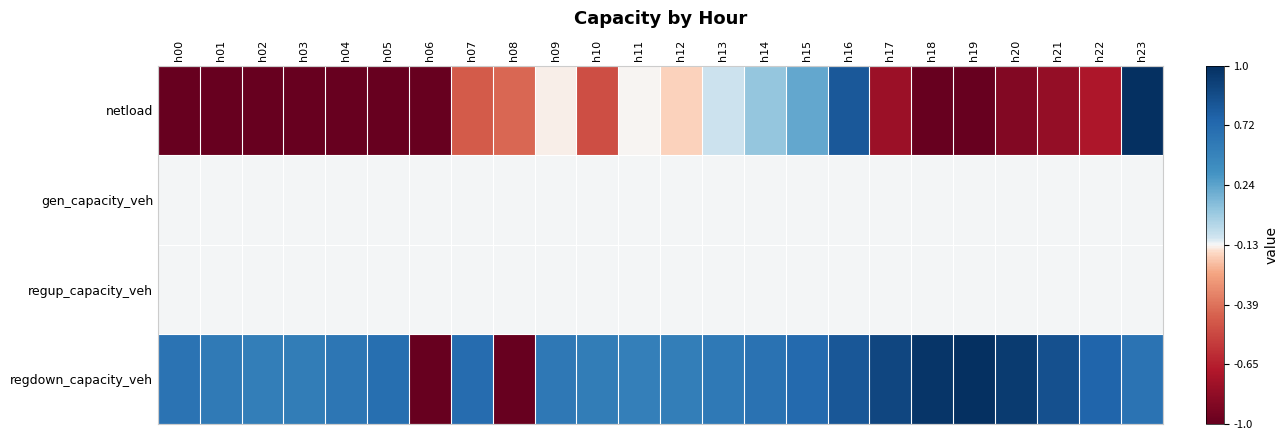

Reading left to right, transcribe all the data shown in this chart.

netload: h00=-1.0	h01=-1.0	h02=-1.0	h03=-1.0	h04=-1.0	h05=-1.0	h06=-1.0	h07=-0.4	h08=-0.4	h09=-0.0	h10=-0.5	h11=-0.0	h12=-0.1	h13=0.1	h14=0.2	h15=0.3	h16=0.8	h17=-0.8	h18=-1.0	h19=-1.0	h20=-0.9	h21=-0.8	h22=-0.7	h23=1.0
gen_capacity_veh: h00=0.0	h01=0.0	h02=0.0	h03=0.0	h04=0.0	h05=0.0	h06=0.0	h07=0.0	h08=0.0	h09=0.0	h10=0.0	h11=0.0	h12=0.0	h13=0.0	h14=0.0	h15=0.0	h16=0.0	h17=0.0	h18=0.0	h19=0.0	h20=0.0	h21=0.0	h22=0.0	h23=0.0
regup_capacity_veh: h00=0.0	h01=0.0	h02=0.0	h03=0.0	h04=0.0	h05=0.0	h06=0.0	h07=0.0	h08=0.0	h09=0.0	h10=0.0	h11=0.0	h12=0.0	h13=0.0	h14=0.0	h15=0.0	h16=0.0	h17=0.0	h18=0.0	h19=0.0	h20=0.0	h21=0.0	h22=0.0	h23=0.0
regdown_capacity_veh: h00=0.6	h01=0.6	h02=0.5	h03=0.5	h04=0.6	h05=0.6	h06=-1.0	h07=0.7	h08=-1.0	h09=0.6	h10=0.5	h11=0.5	h12=0.5	h13=0.6	h14=0.6	h15=0.7	h16=0.8	h17=0.9	h18=1.0	h19=1.0	h20=0.9	h21=0.8	h22=0.7	h23=0.6